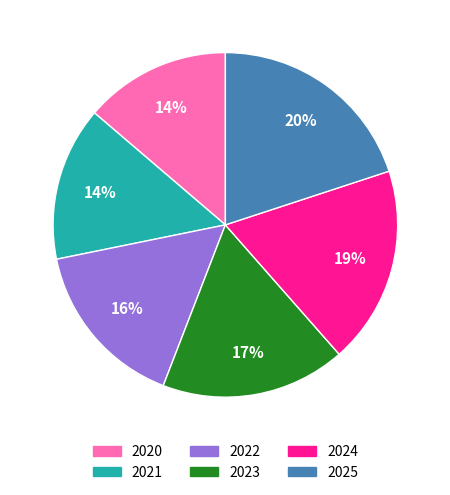

Approximately how many times larger is the value at 2021 compared to 2025?

0.7